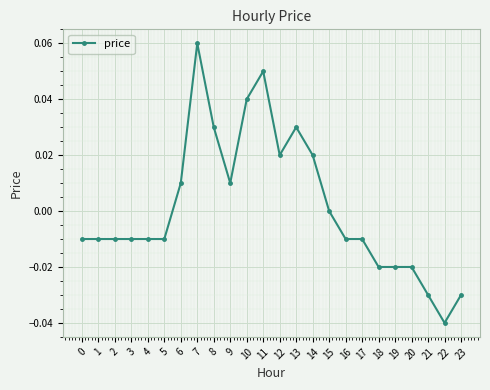

Between 22 and 1, which is larger?

1